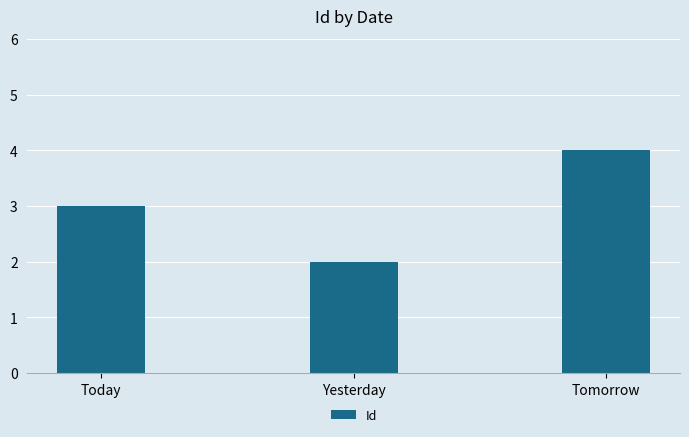

The value at Today is 3. True or false?

True